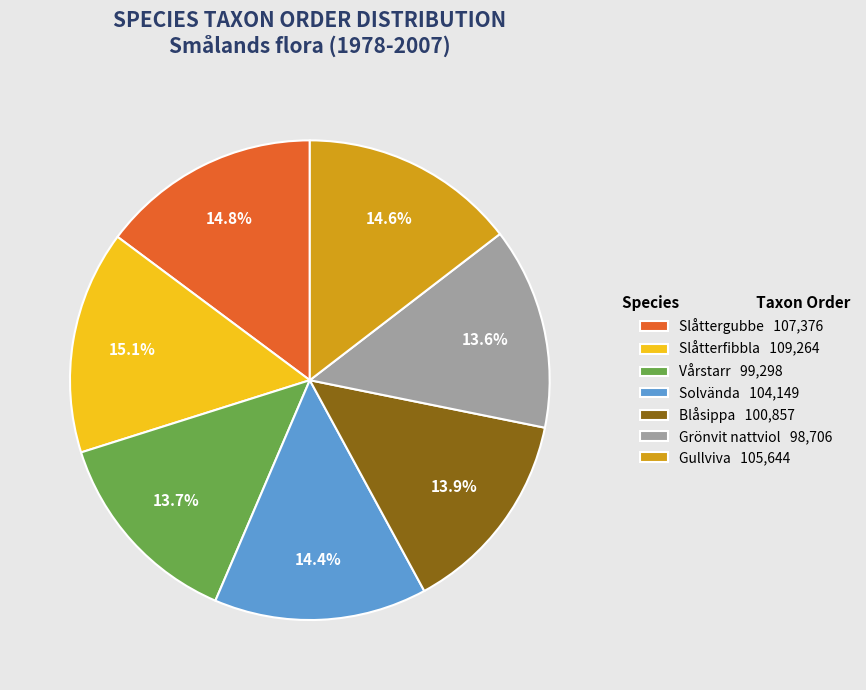

Is Slåttergubbe the majority of the pie?

No